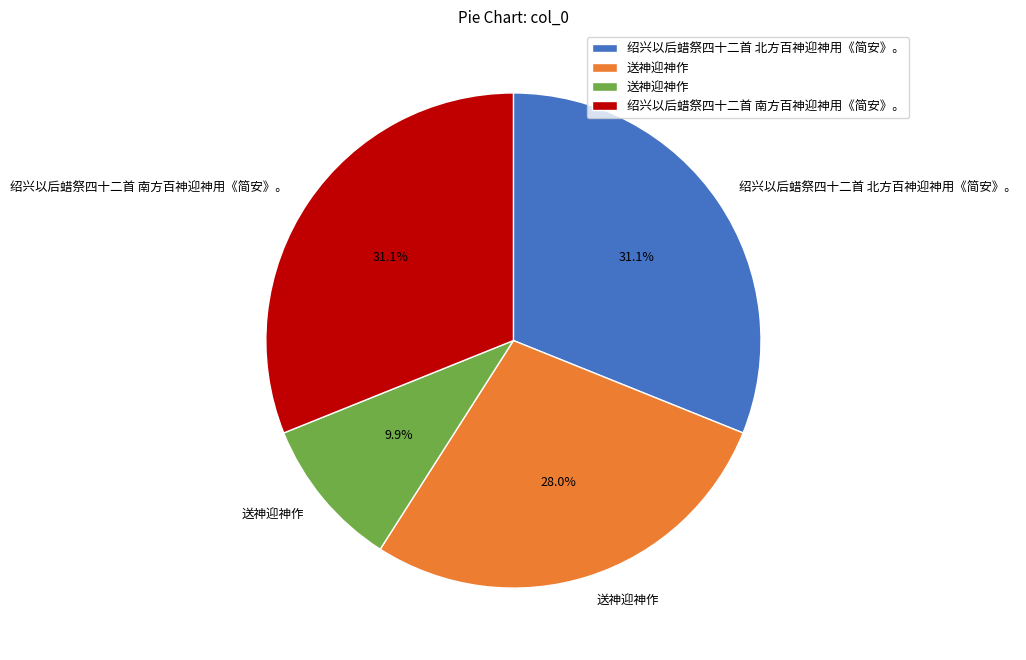

Is there any slice that represents more than half of the pie?

No